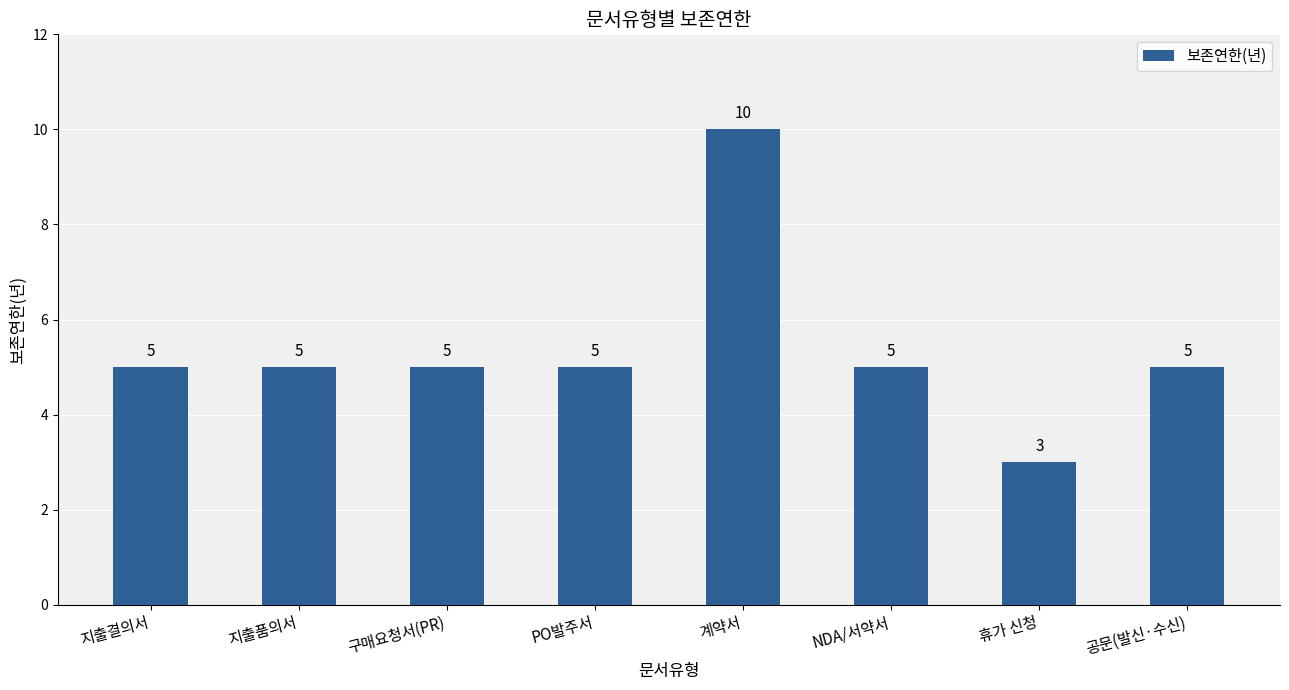

True or false: the data shows 10 at 계약서.

True